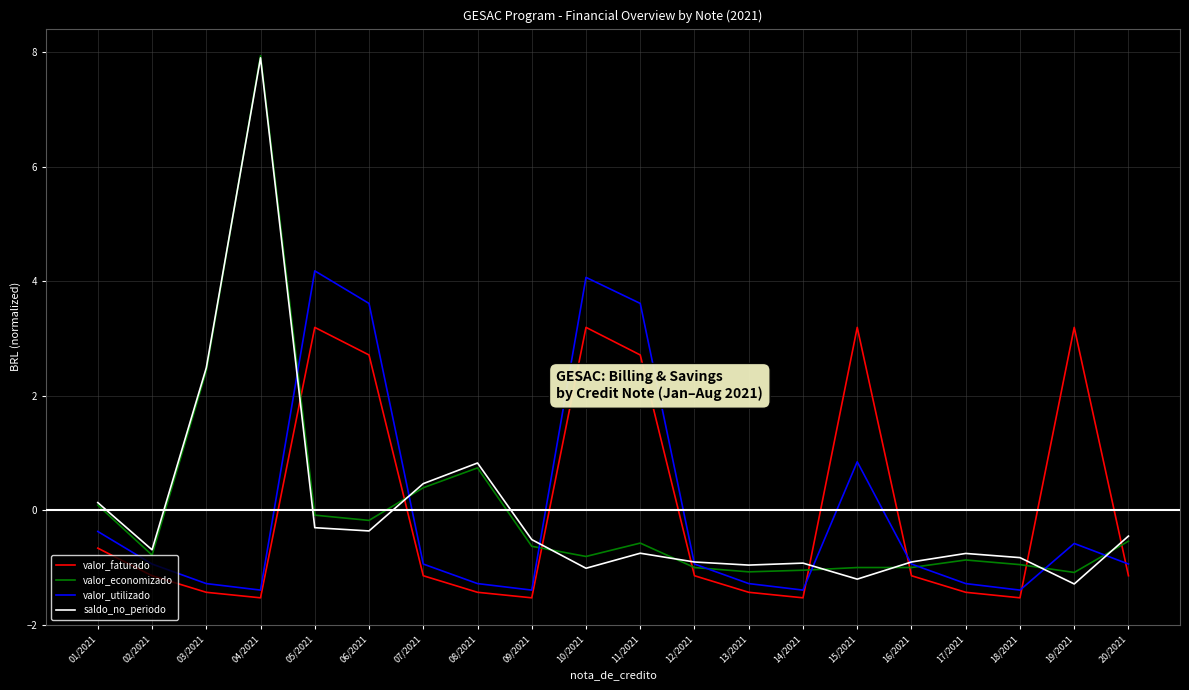

What is the maximum value shown in the chart?

7.9